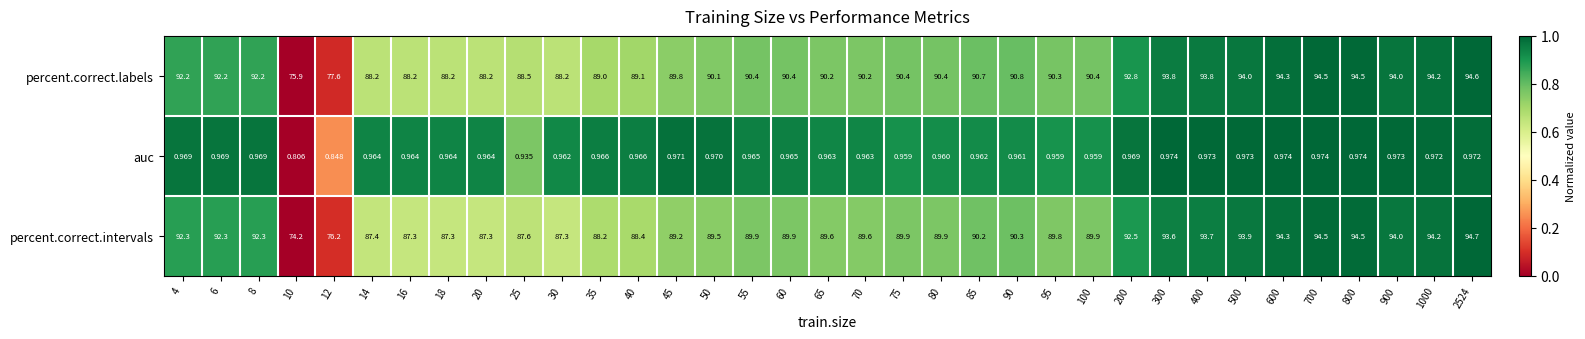

At which category is the sum across all series the highest?

2524